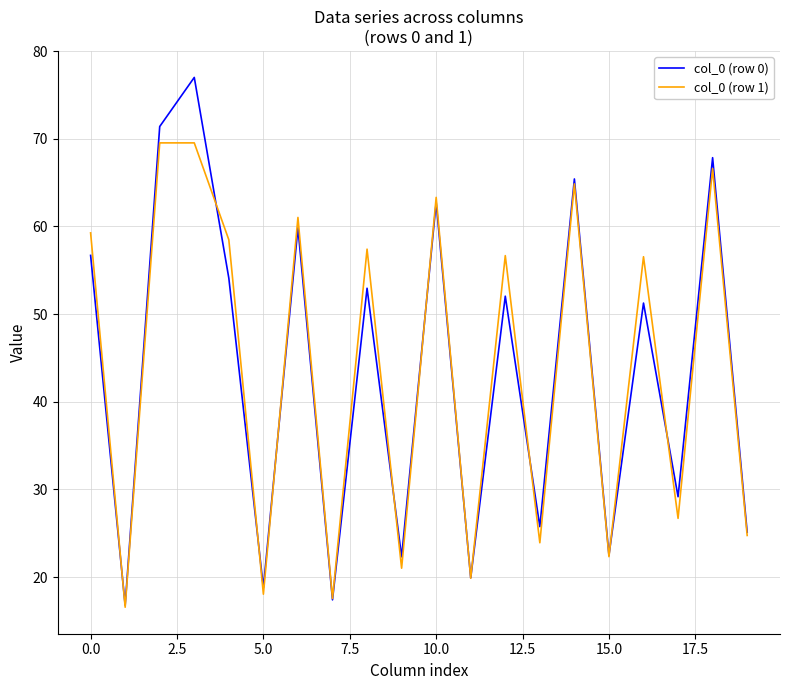

List the series in order of their peak value, lowest first.

col_0 (row 1), col_0 (row 0)